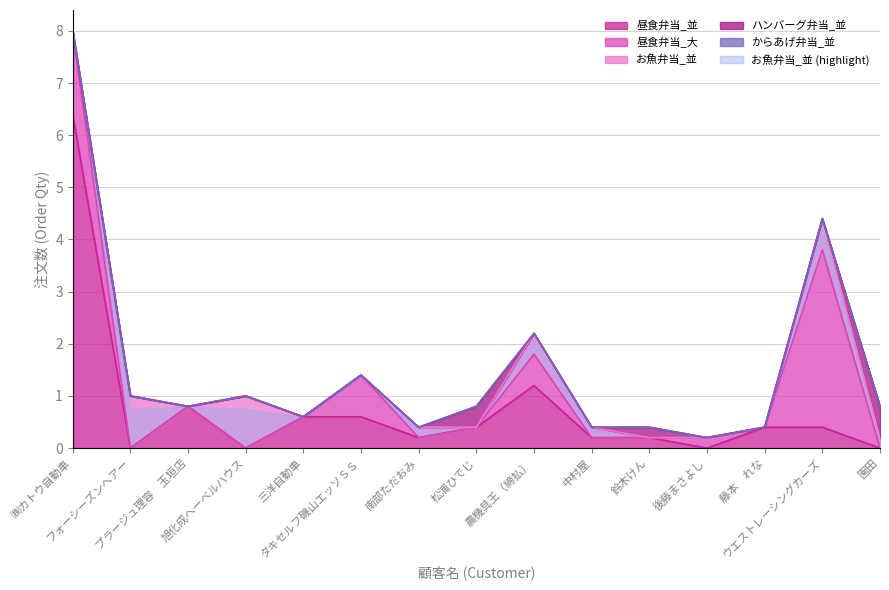

After their last crossing, which series has the higher values: お魚弁当_並 or 昼食弁当_並?

お魚弁当_並